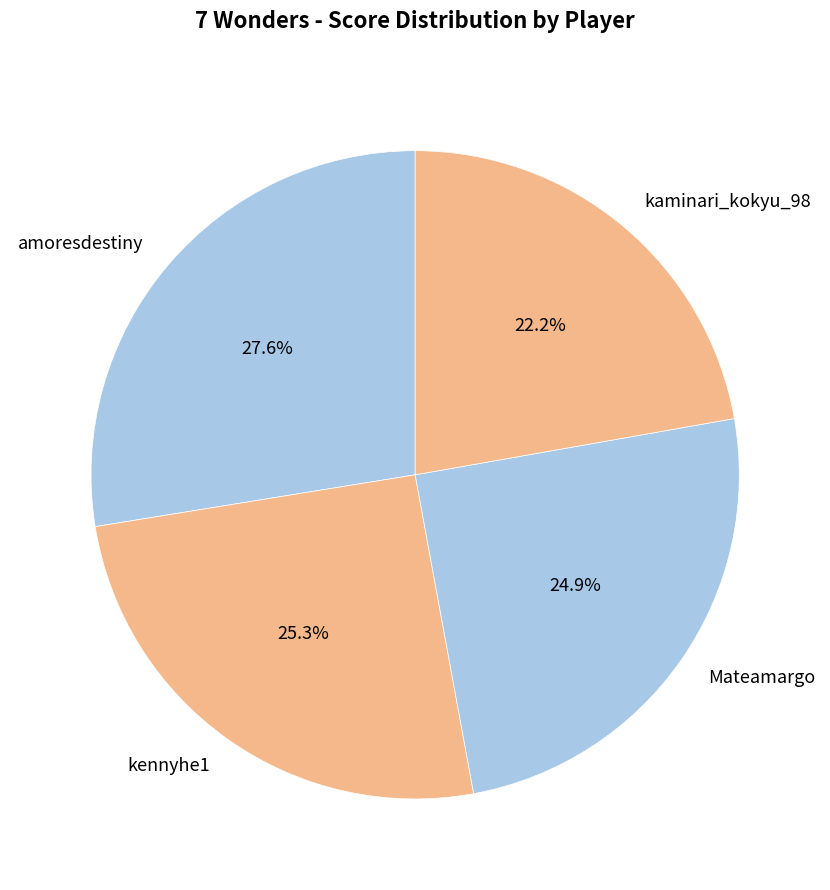

To the nearest percent, what is the difference between the largest and smallest slice percentages?

5%